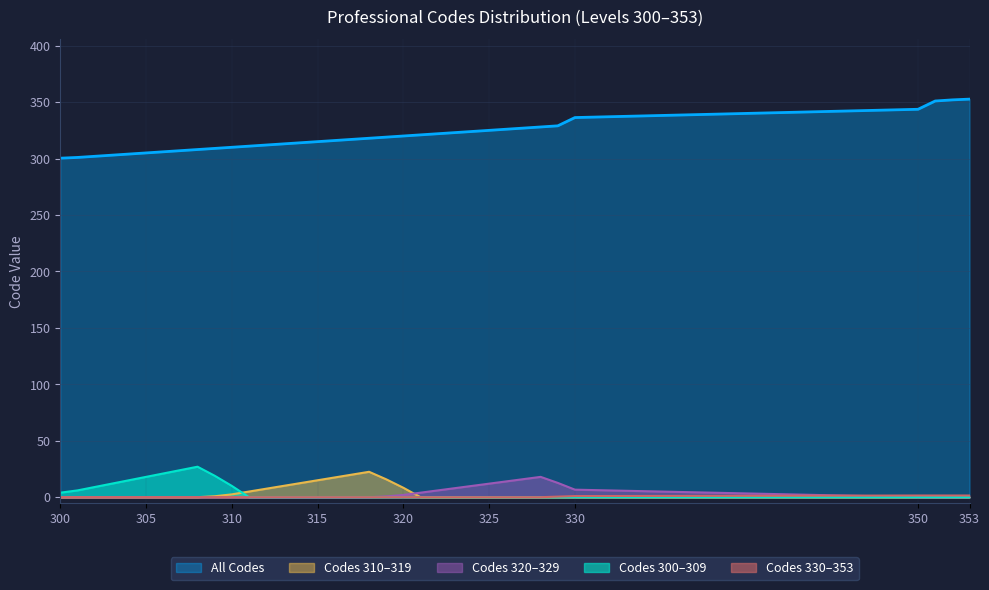

What is the maximum value shown in the chart?

352.7